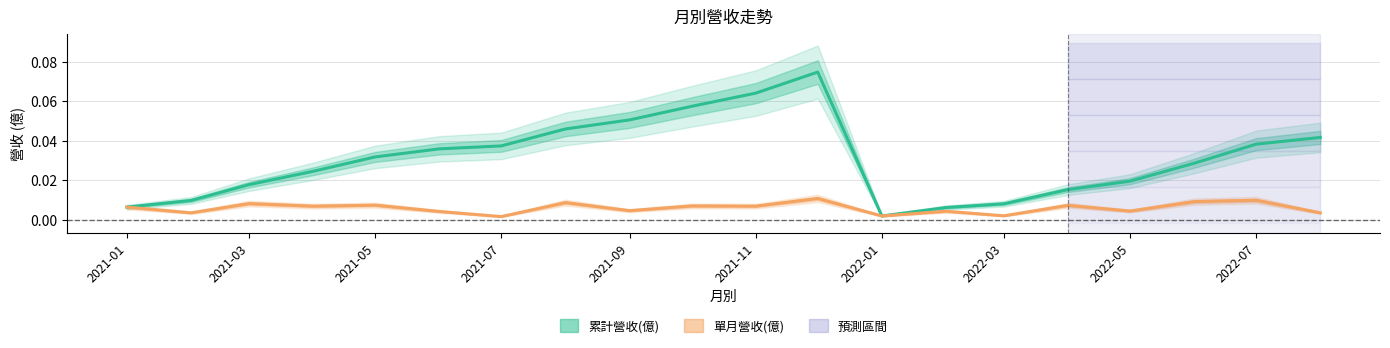

True or false: 累計營收(億) and 單月營收(億) cross at least once.

False